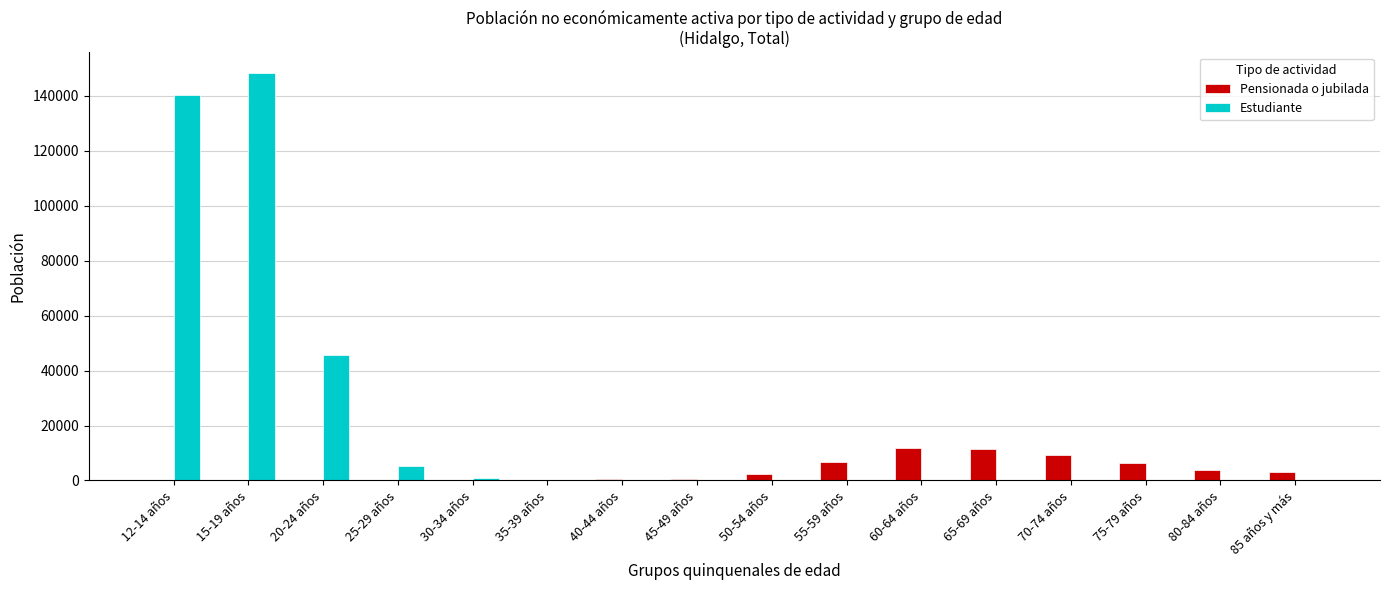

What is the sum of all Estudiante values?

341260